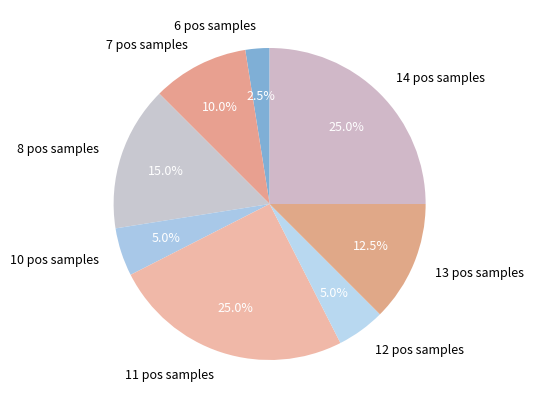

What is the ratio of the value at 12 pos samples to the value at 6 pos samples?

2.0